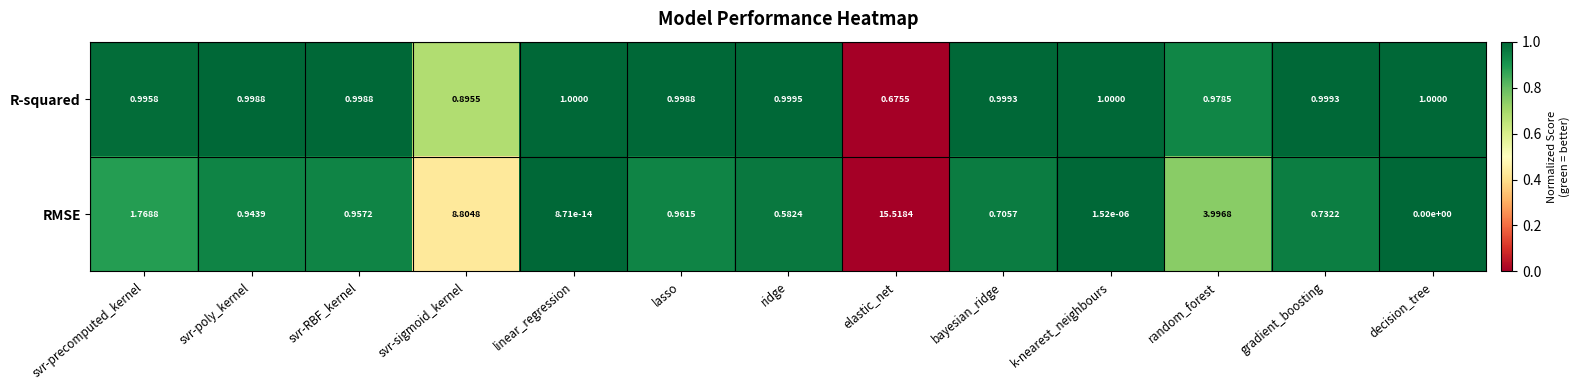

At which category is the sum across all series the highest?

elastic_net